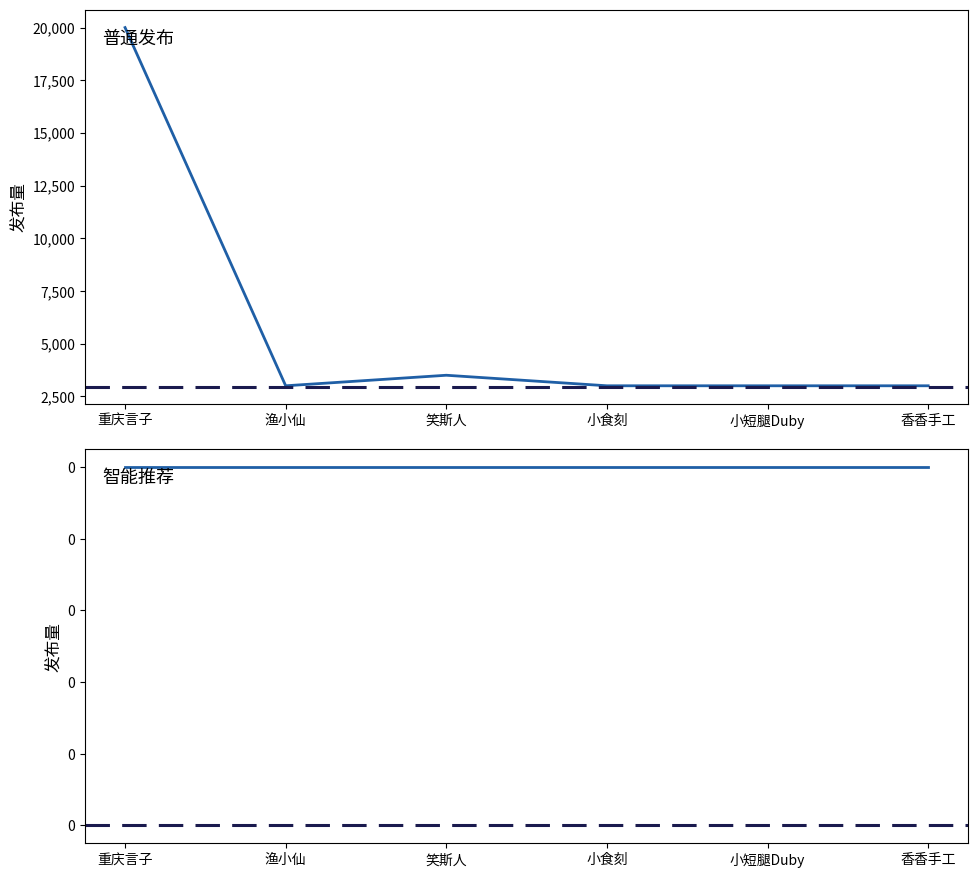

What is the label of the 1st point from the left?

重庆言子